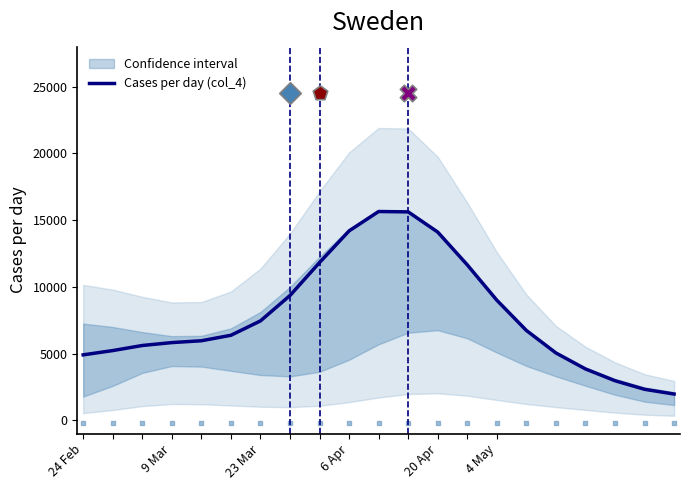

What is the ratio of the value at 6 Apr to the value at 24 Feb?

2.9